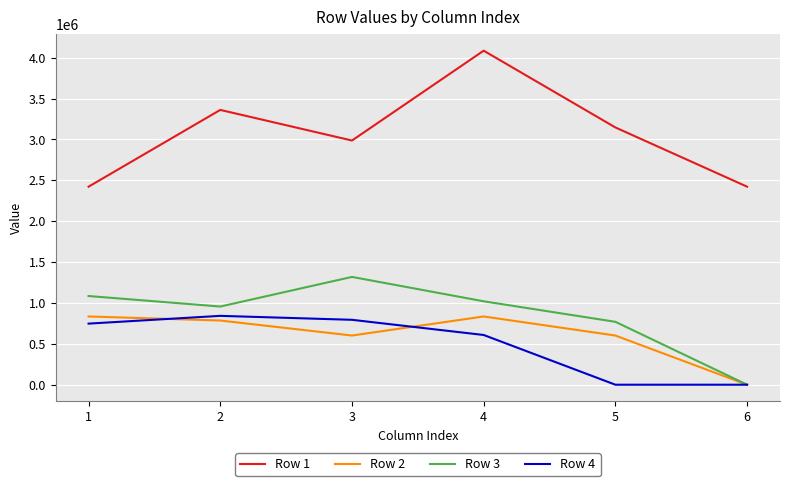

True or false: Row 3 and Row 1 cross at least once.

False